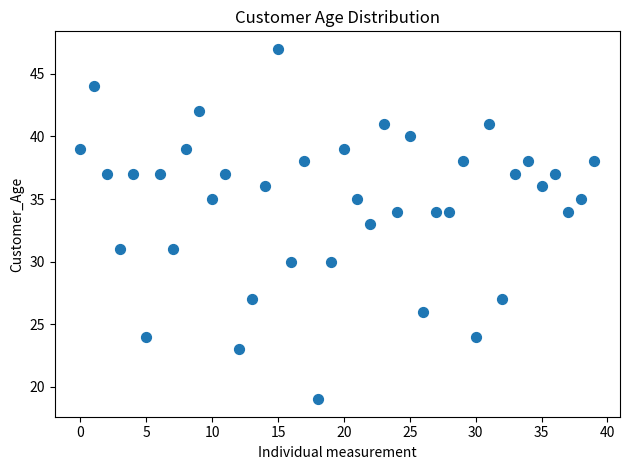

What is the range of Y values (max minus min)?

28